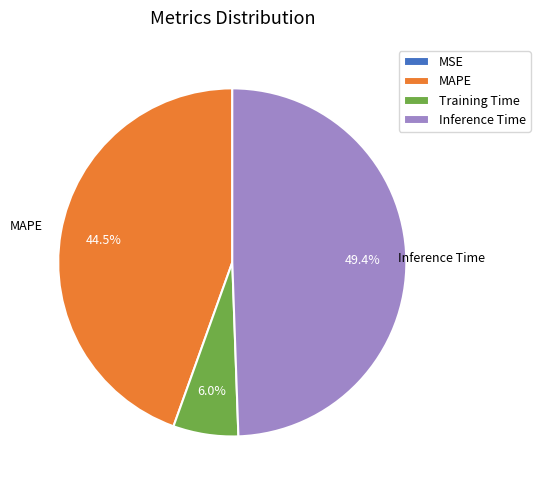

Does MAPE represent more than half of the total?

No